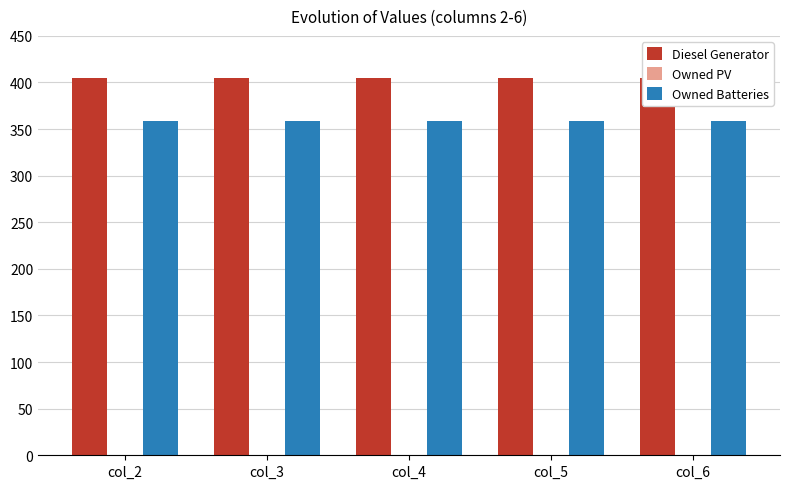

Reading right to left, extract all data points from this chart.

Diesel Generator: 405.0	405.0	405.0	405.0	405.0
Owned PV: 0.0	0.0	0.0	0.0	0.0
Owned Batteries: 359.0	359.0	359.0	359.0	359.0